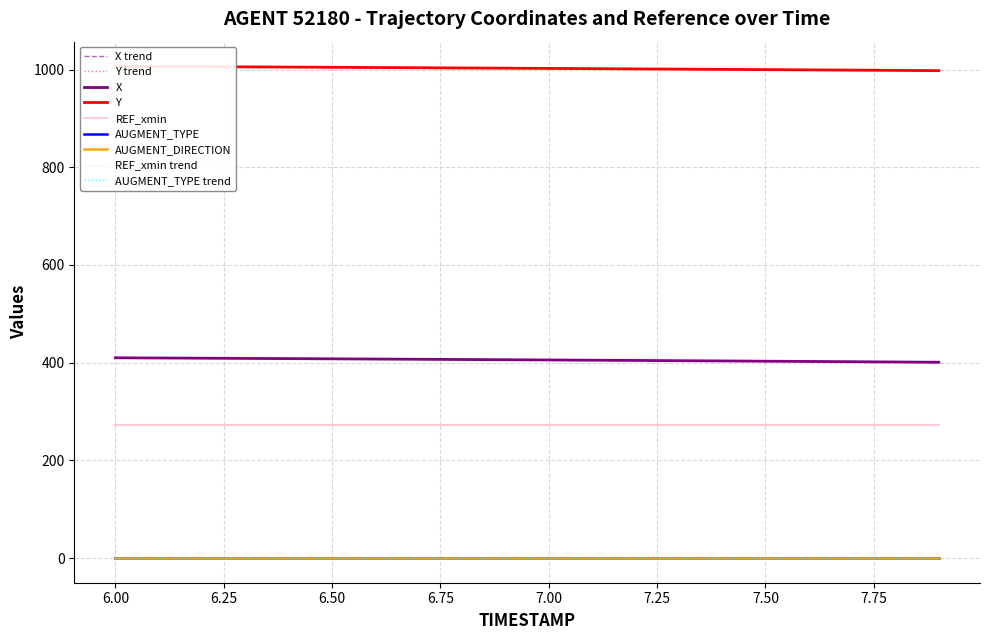

True or false: AUGMENT_DIRECTION and Y intersect in this chart.

False